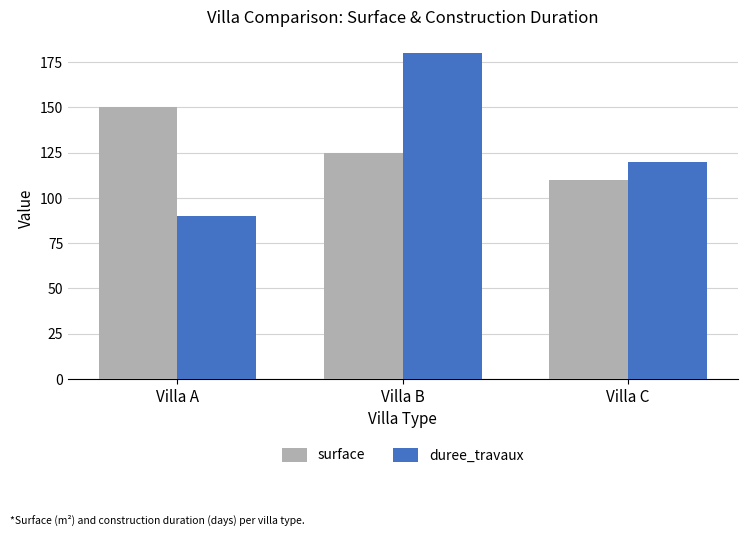

What is the sum of all surface values?

385